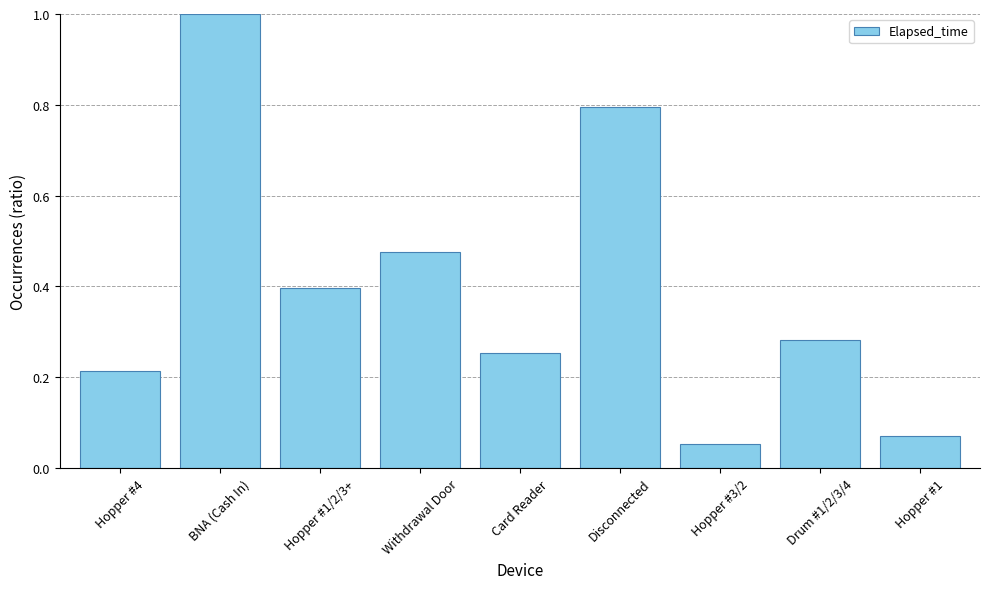

What is the difference between the maximum and minimum values?

0.9